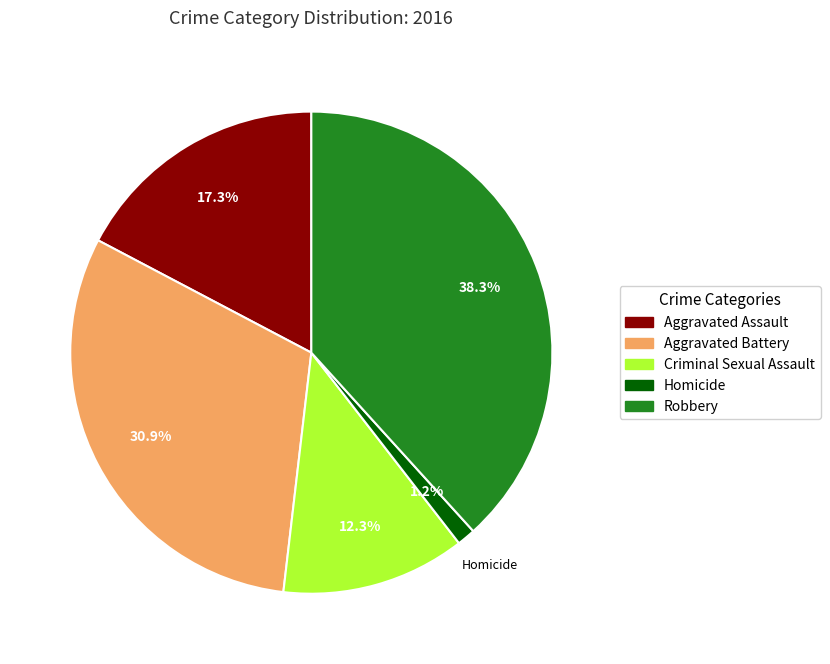

Does any single category account for the majority?

No